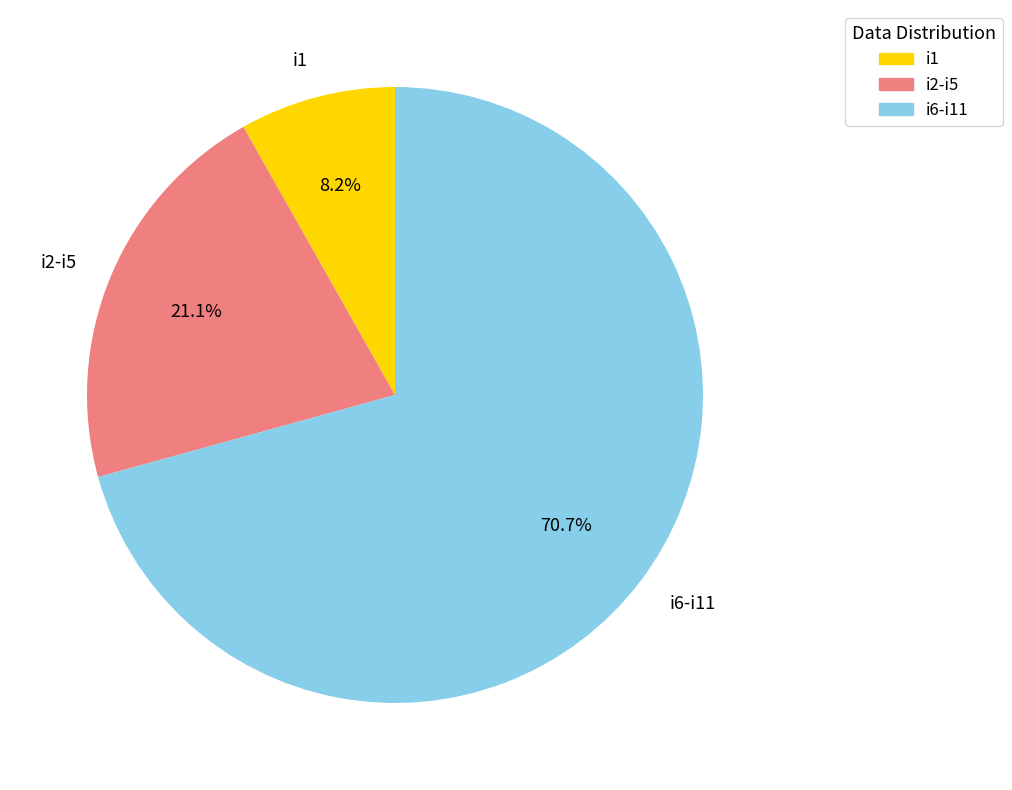

What is the largest slice in the pie chart?

i6-i11